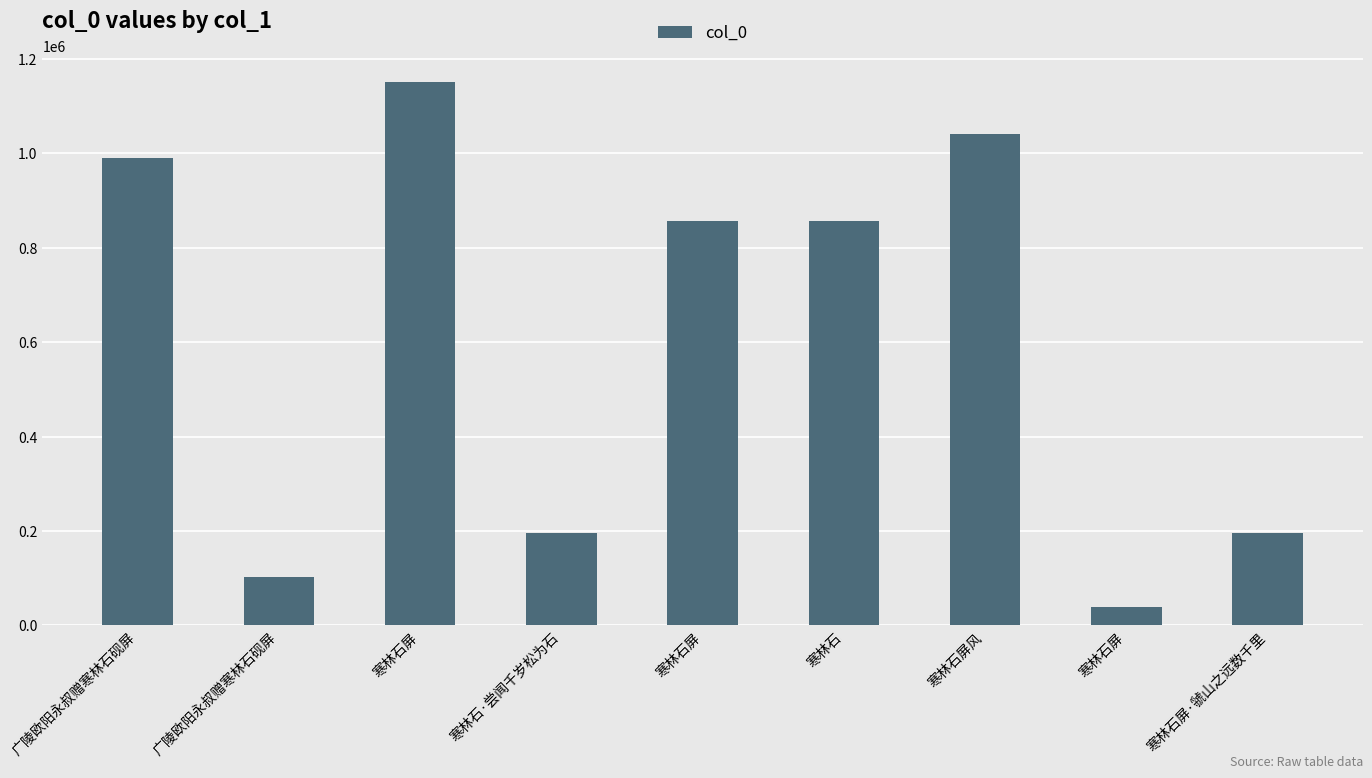

What is the change in value from 广陵欧阳永叔赠寒林石砚屏 to 寒林石屏·虢山之远数千里?

+91974